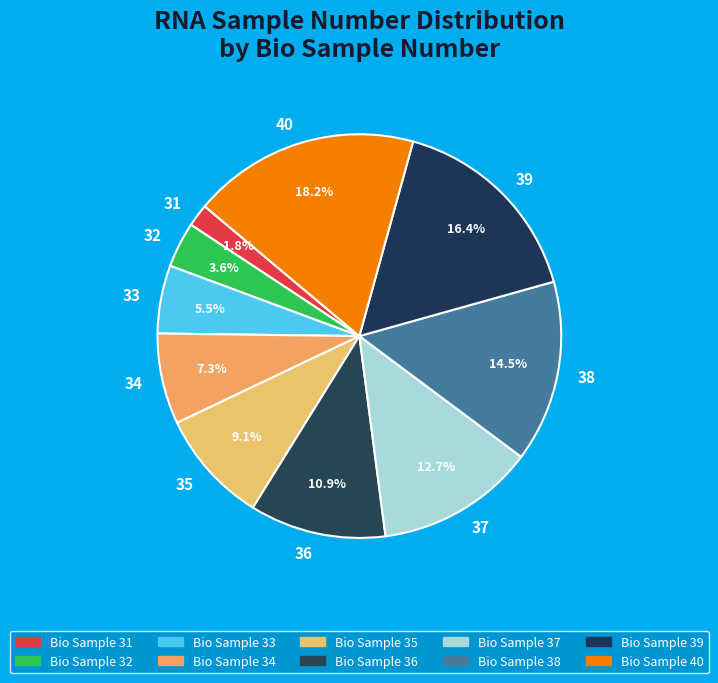

Which category has the smallest portion of the pie?

31